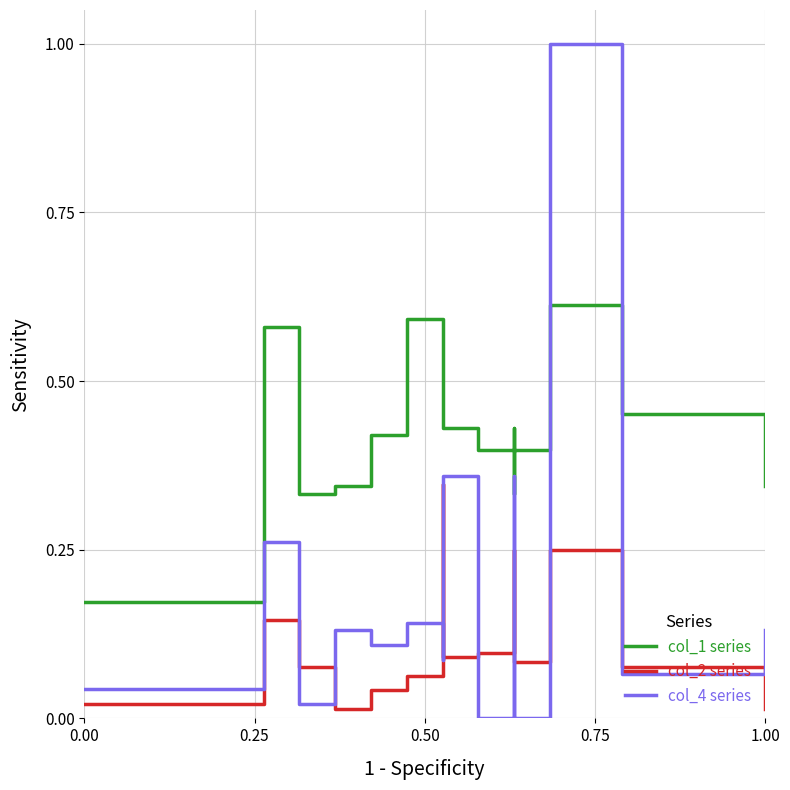

List the series in order of their peak value, highest first.

col_4 series, col_1 series, col_2 series